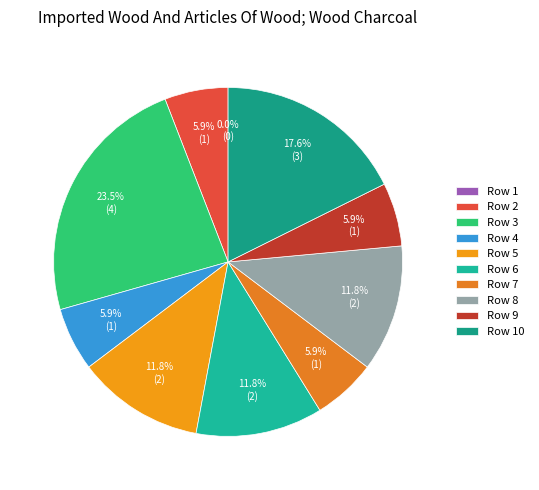

To the nearest percent, what is the difference between the Row 1 and Row 8 slice percentages?

12%